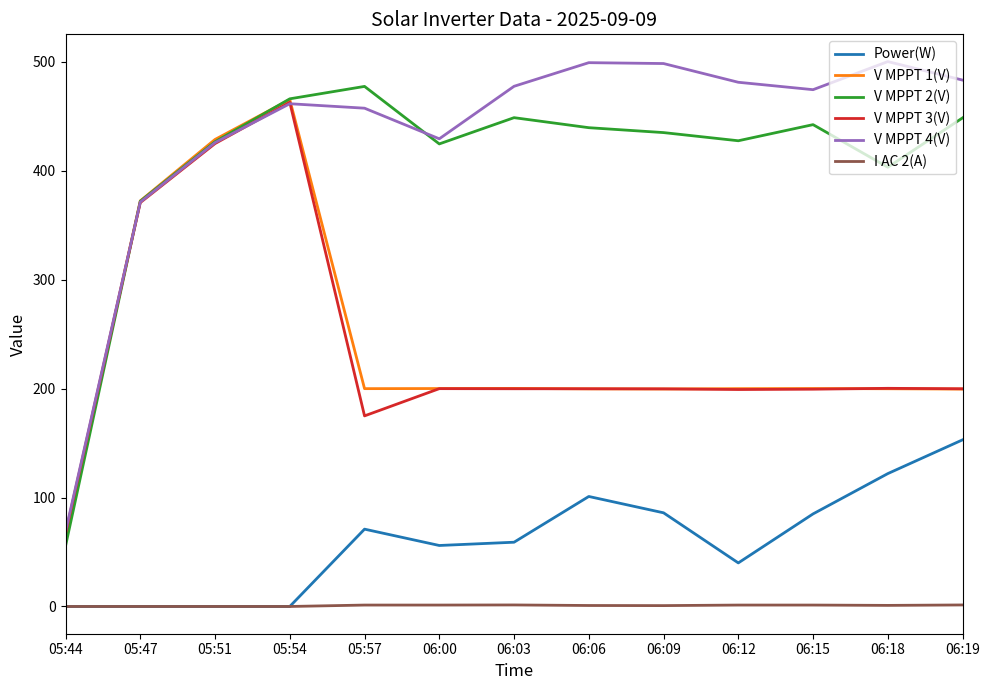

What is the average value of the V MPPT 4(V) series?

433.0